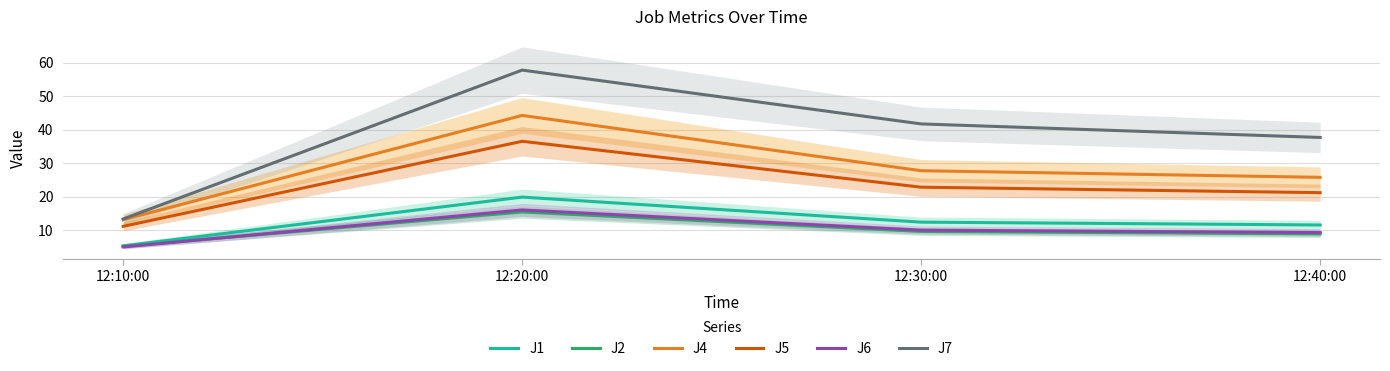

The value of J7 at 12:40:00 is 61.4. True or false?

False